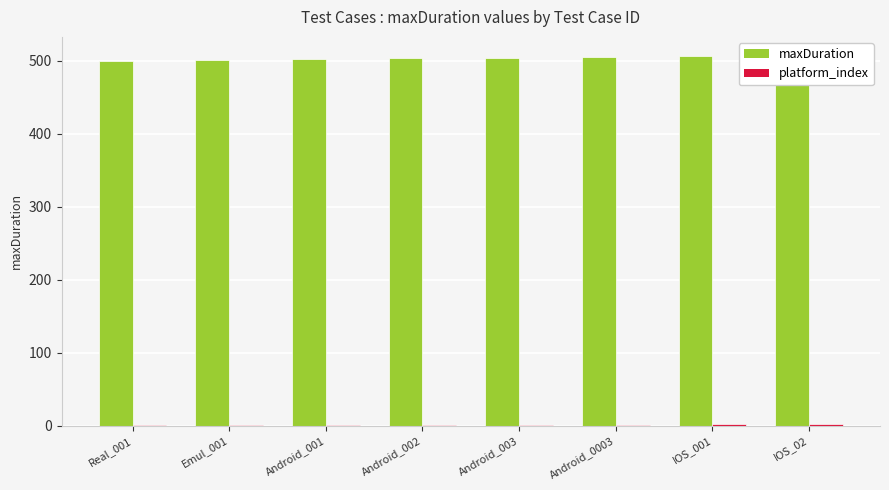

What is the average value of the maxDuration series?

504